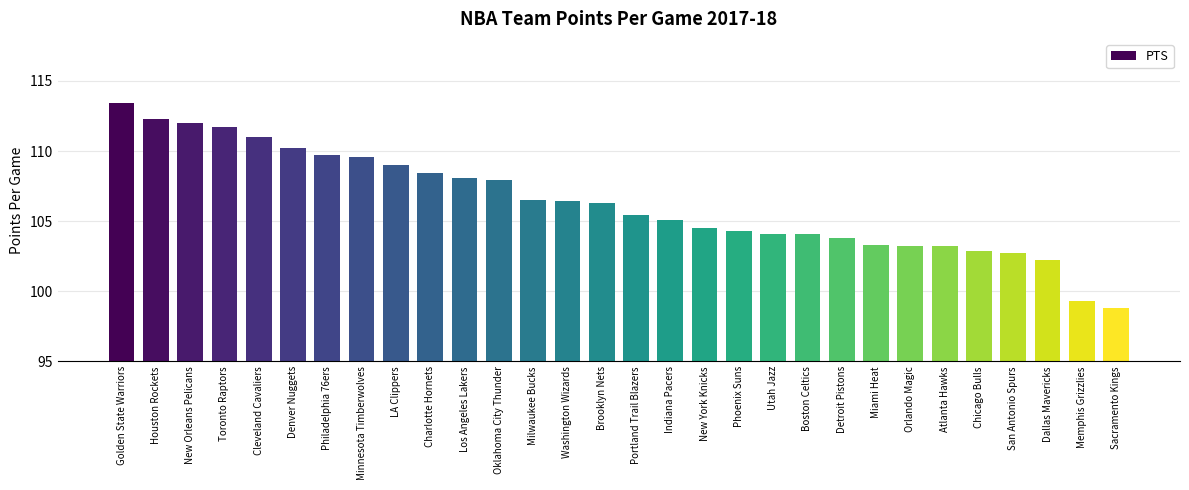

The chart shows a value of 107.9 at Oklahoma City Thunder. True or false?

True